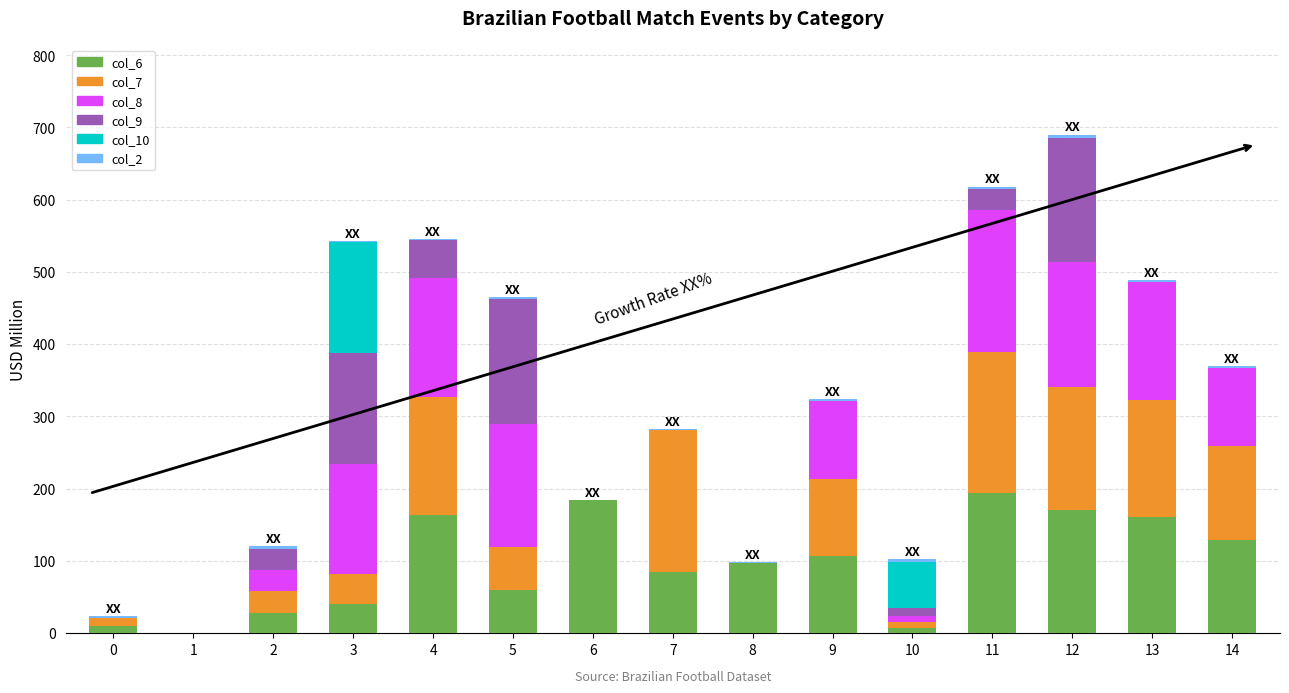

Are the bars horizontal?

No